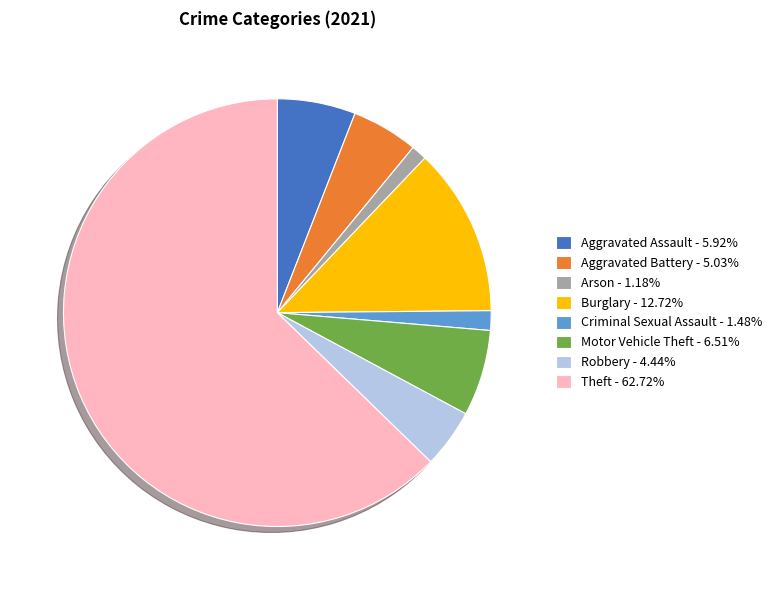

What is the ratio of the value at Theft - 62.72% to the value at Robbery - 4.44%?

14.1